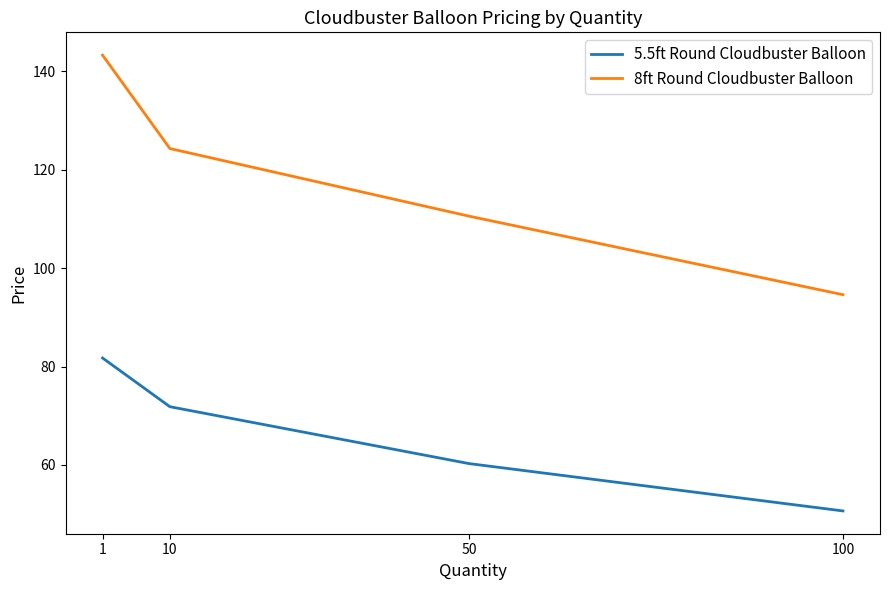

Where is 8ft Round Cloudbuster Balloon nearest to the value 118?

10